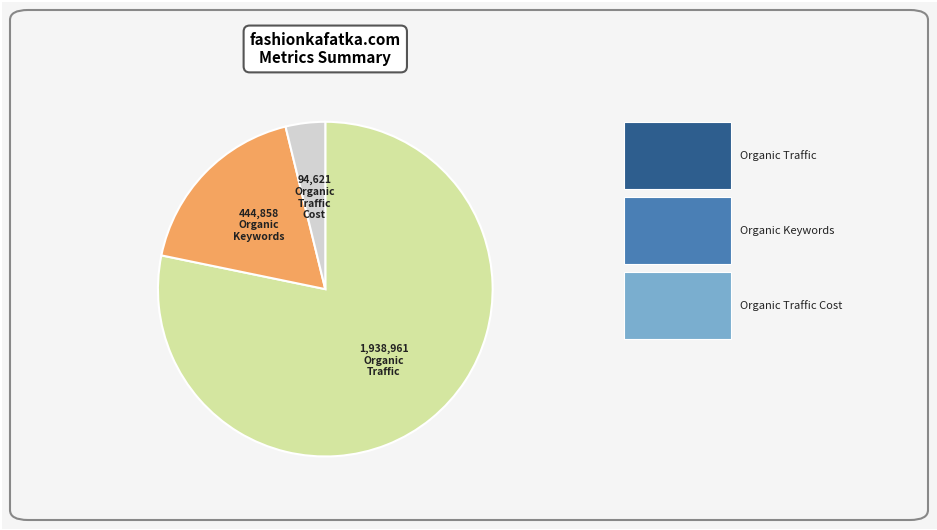

Is there any slice that represents more than half of the pie?

Yes